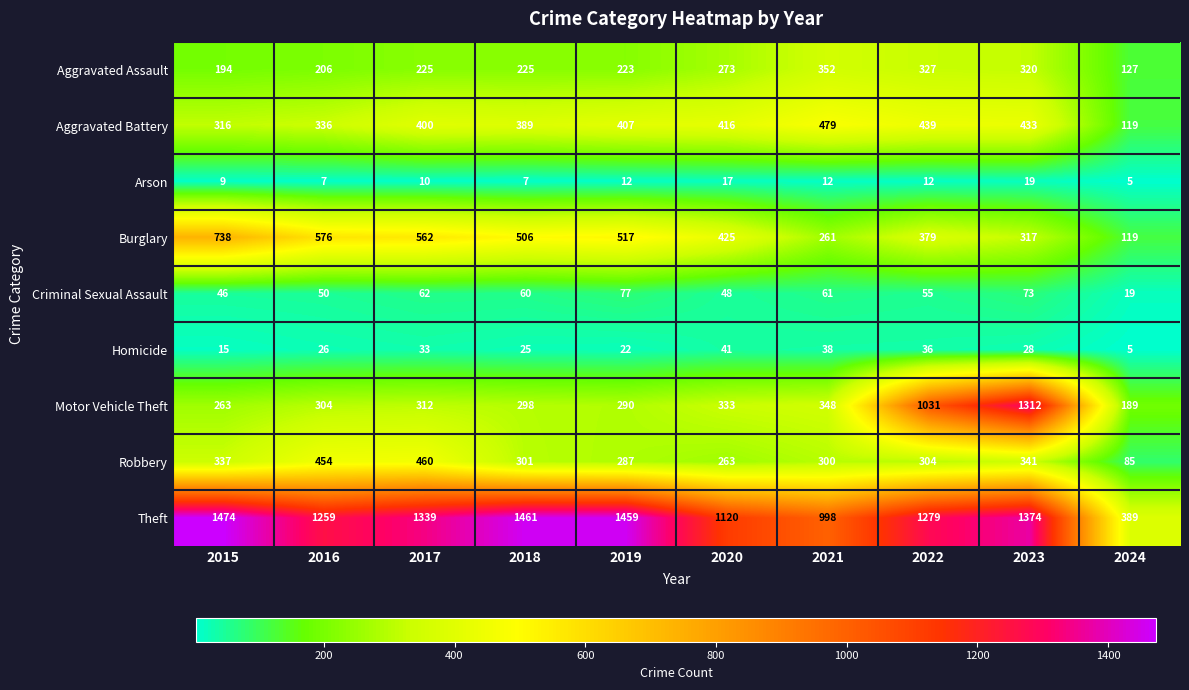

Is it true that Burglary equals 509 at 2015?

False